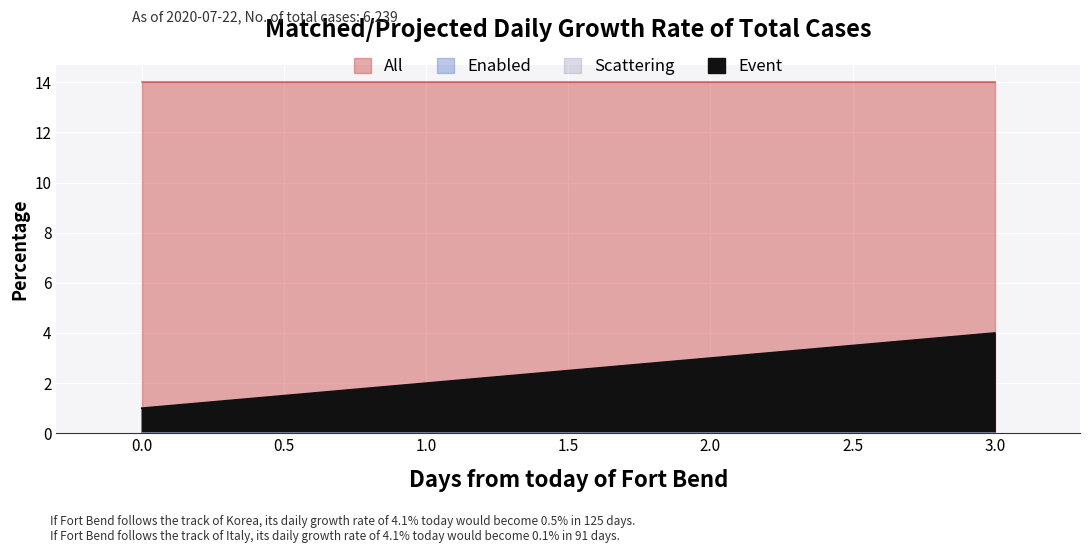

What is the value of the All point at the 3rd from the left?

14